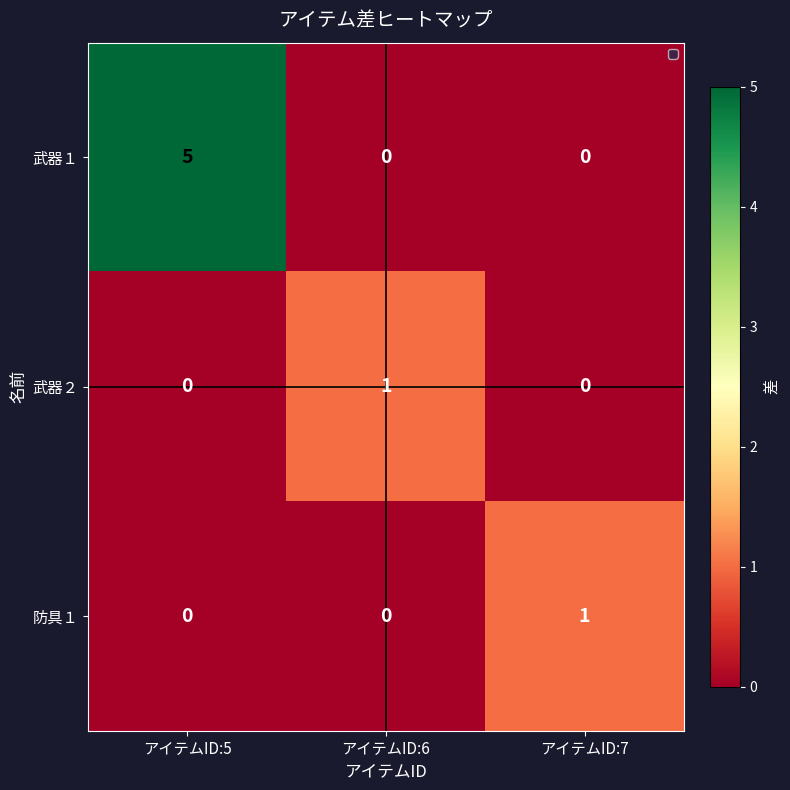

What is the spread (max minus min) of values at アイテムID:5?

5